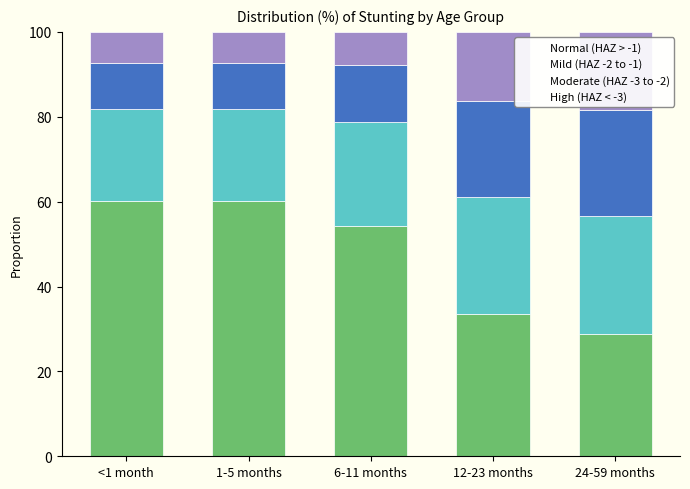

Are the bars horizontal?

No